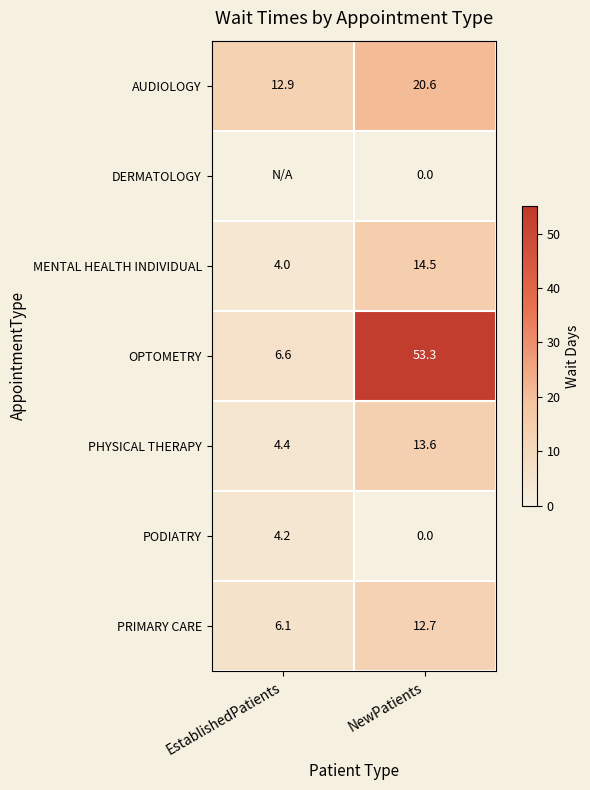

Which series changed the most between EstablishedPatients and NewPatients?

OPTOMETRY